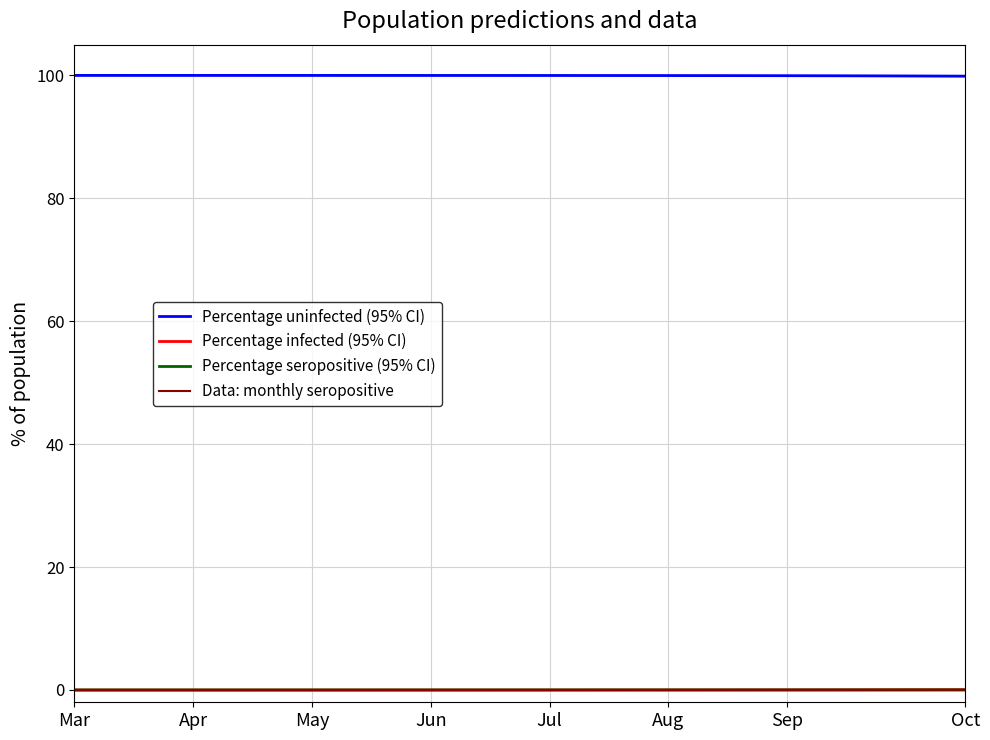

The value of Percentage infected (95% CI) at Aug is 0.0. True or false?

True